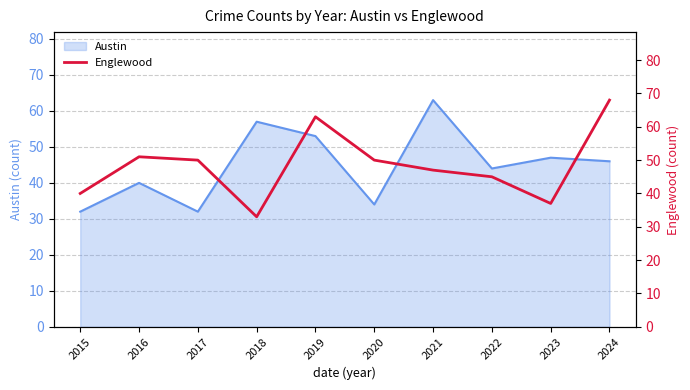

Which label corresponds to the smallest value in the chart?

2018